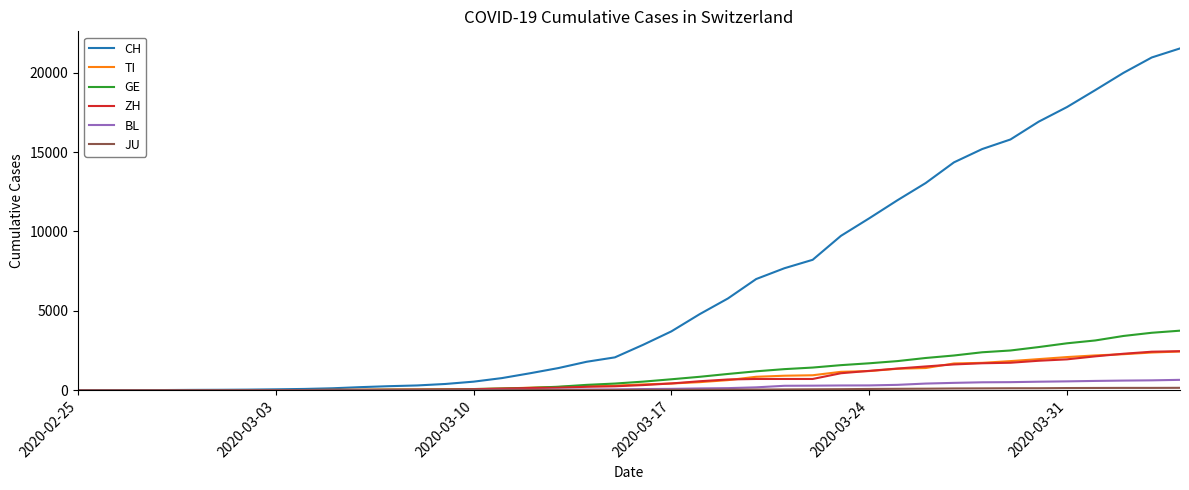

Which series has the widest spread of values?

CH